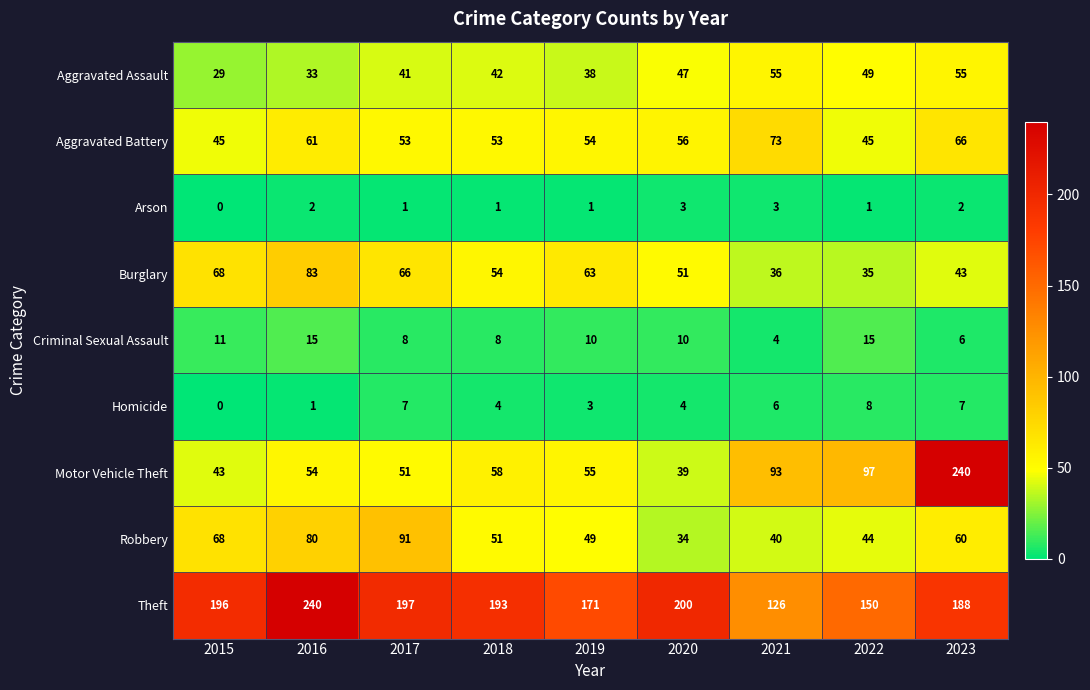

What is the sum of all Theft values?

1661